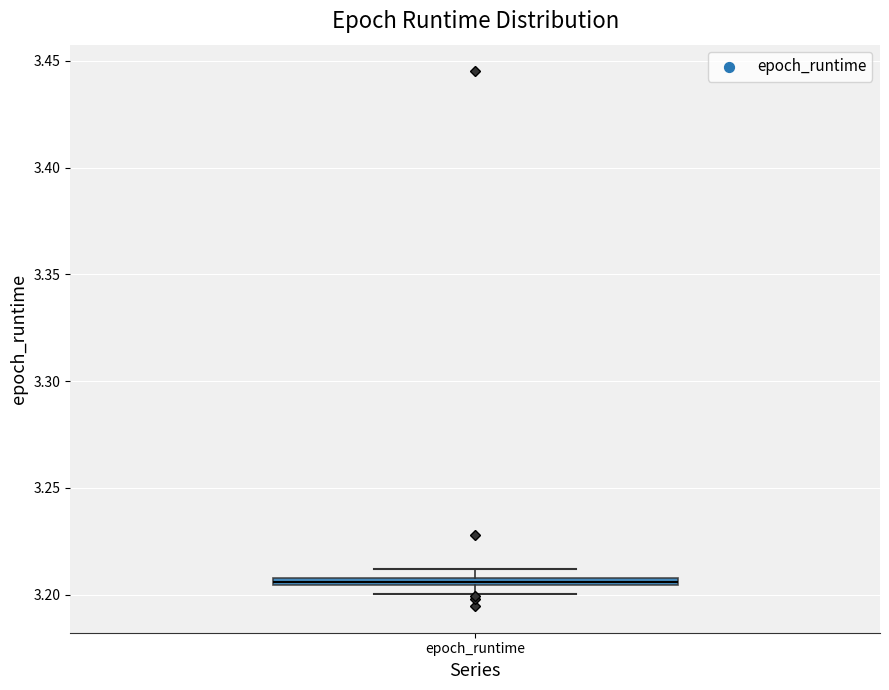

Where is the upper edge of the box for epoch_runtime on the y-axis? The values are not printed on the chart, so give them approximately, as read against the axis.

3.210